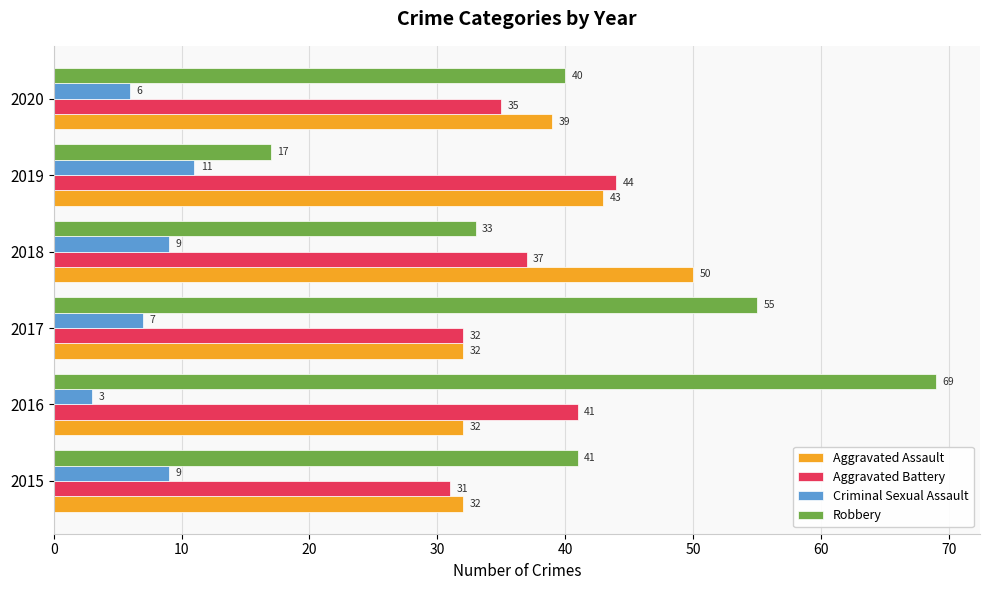

Which series has the largest total across all categories?

Robbery